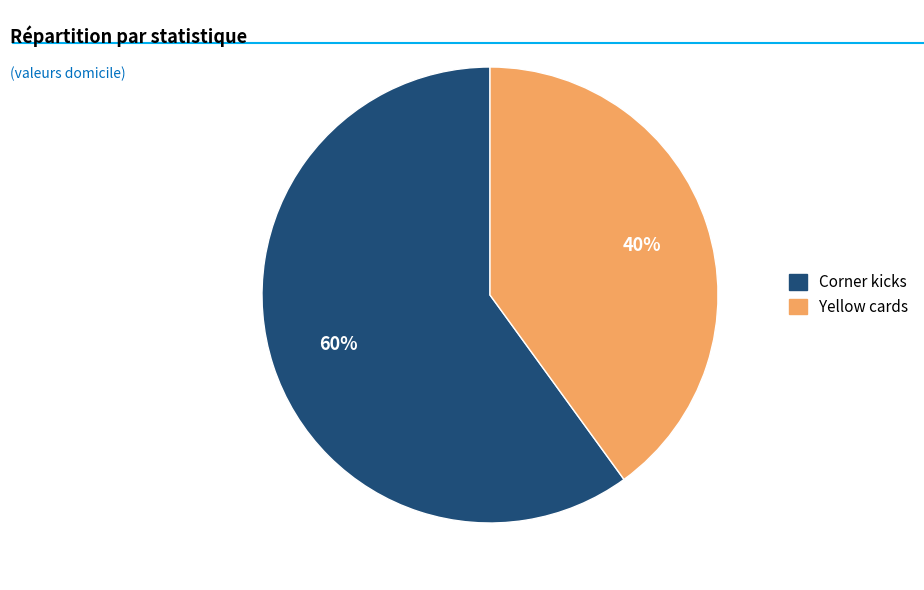

Rank the categories by value from lowest to highest.

Yellow cards, Corner kicks